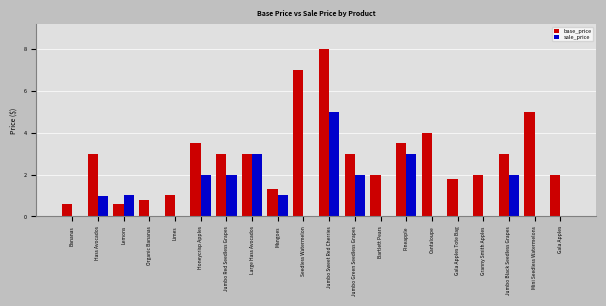

Is it true that sale_price equals 0.0 at Bananas?

True